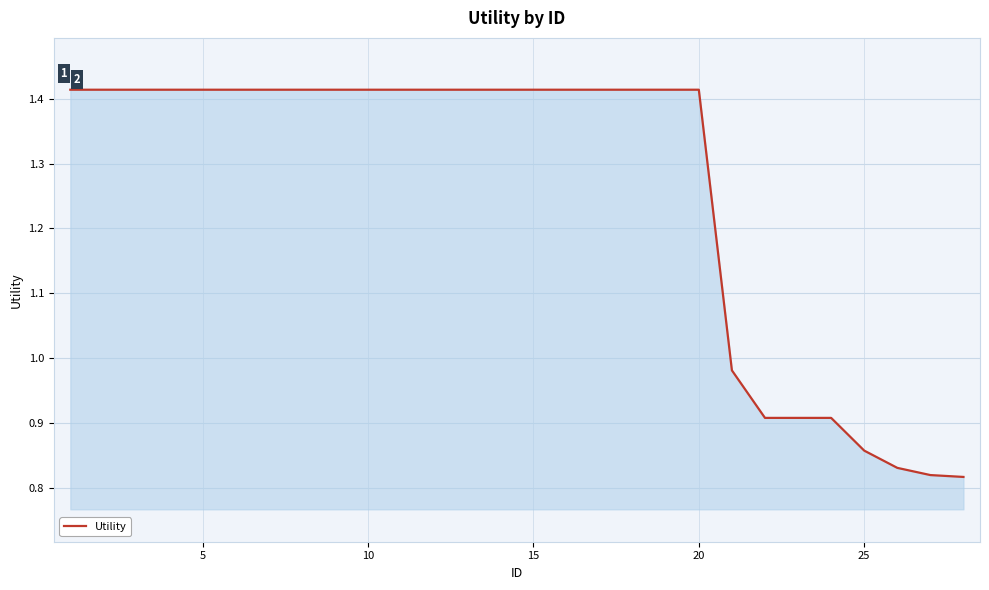

How many values are below 1?

8